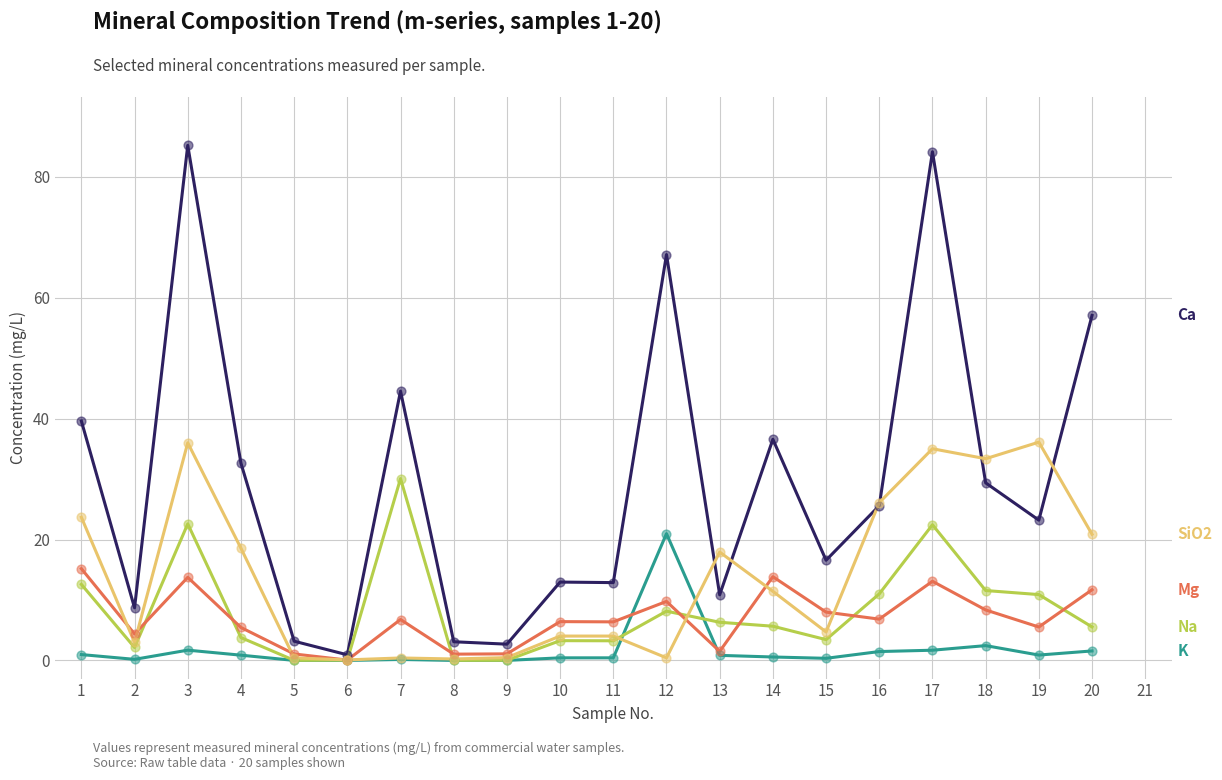

What is the total value across all series at 3?

159.2